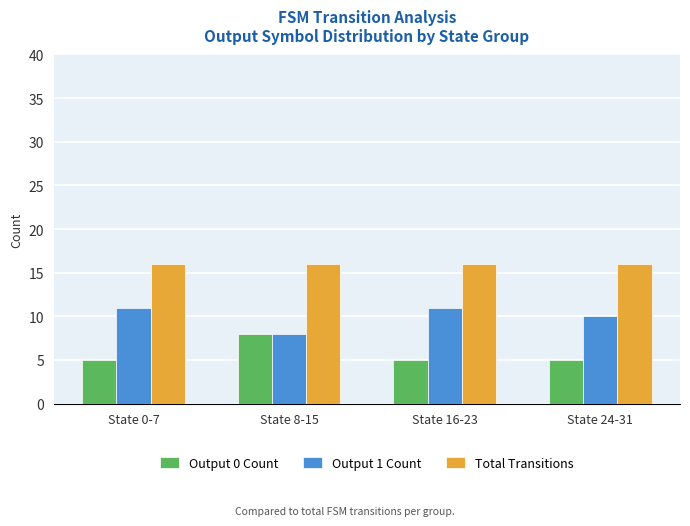

Is the value of Output 0 Count at State 16-23 greater than the value of Total Transitions at State 0-7?

No